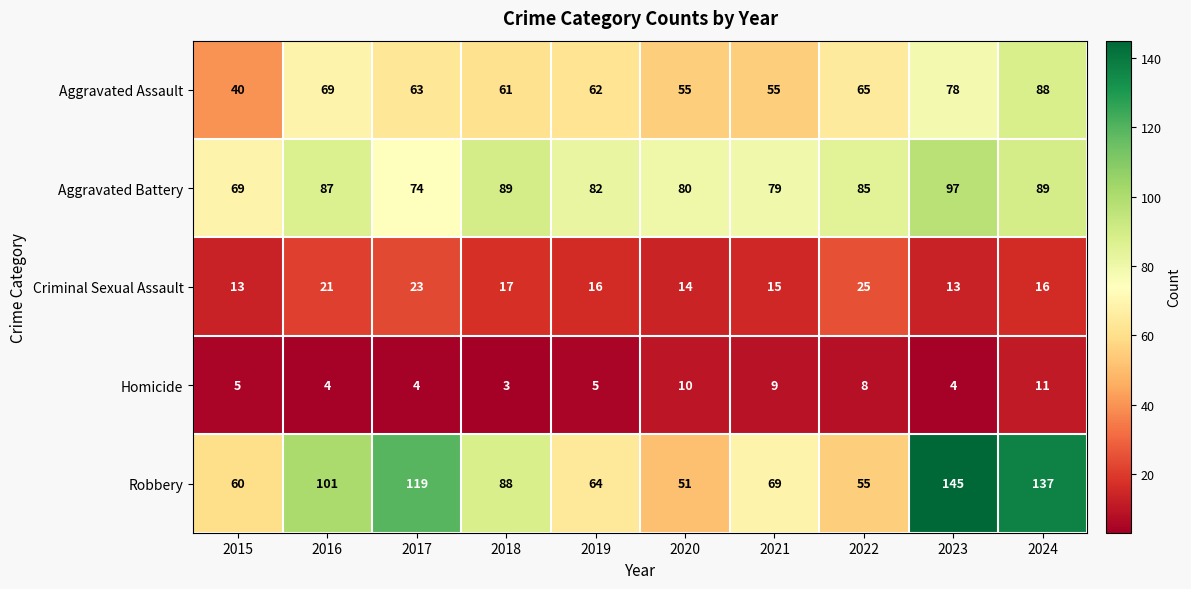

What is the difference between the second highest and minimum values in the Aggravated Assault series?

38